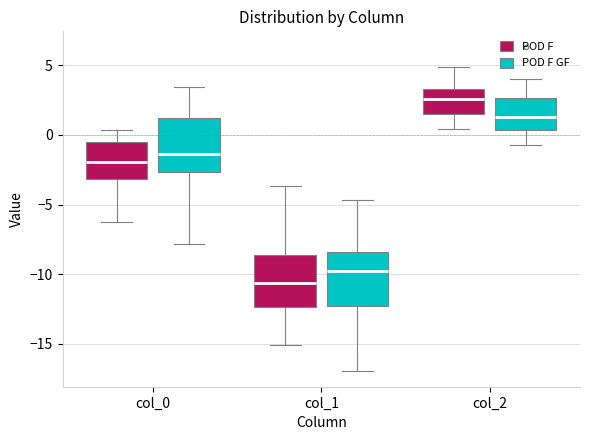

Which box's median line is the highest?

col_2 (POD F)